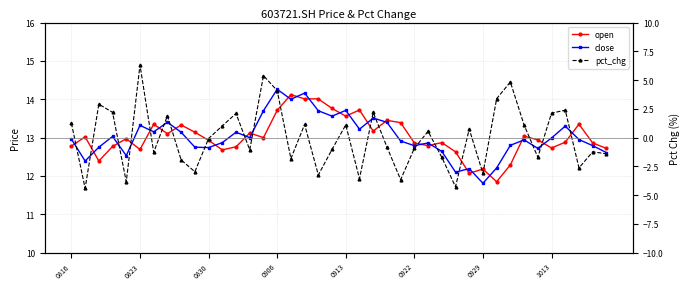

True or false: pct_chg and close intersect in this chart.

False